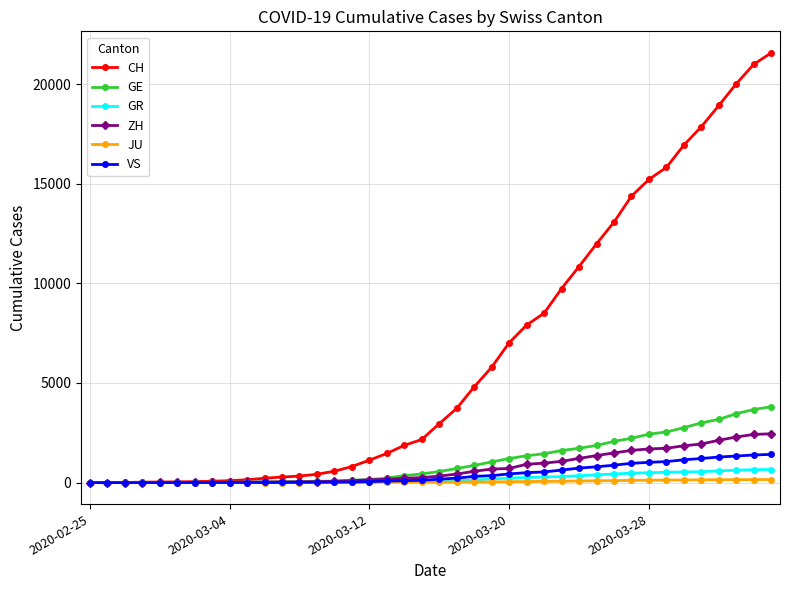

Count the number of data series in this chart.

6